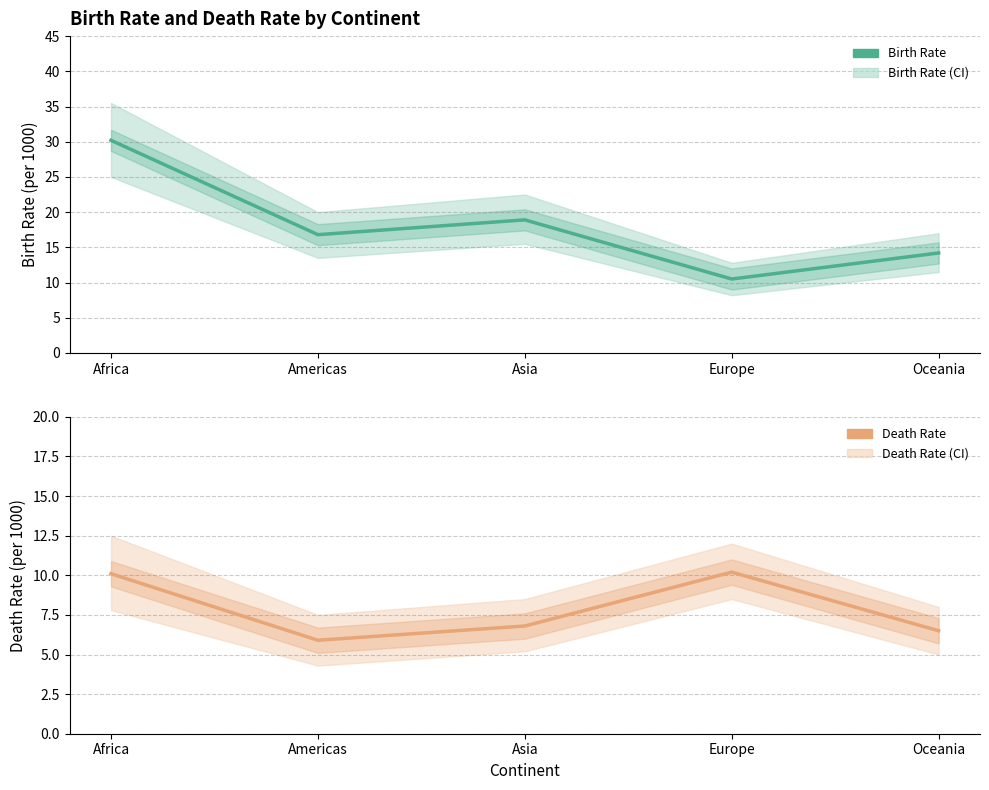

Is it true that Death Rate equals 2.7 at Europe?

False